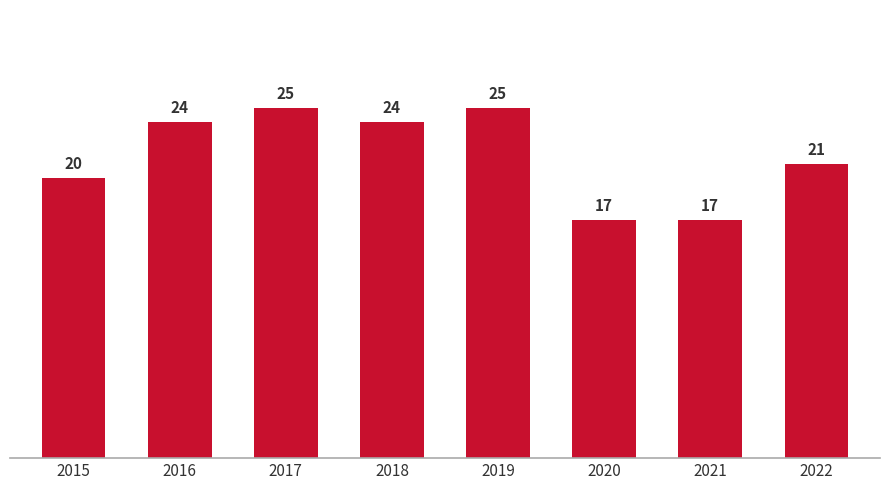

How many categories are shown in the chart?

8